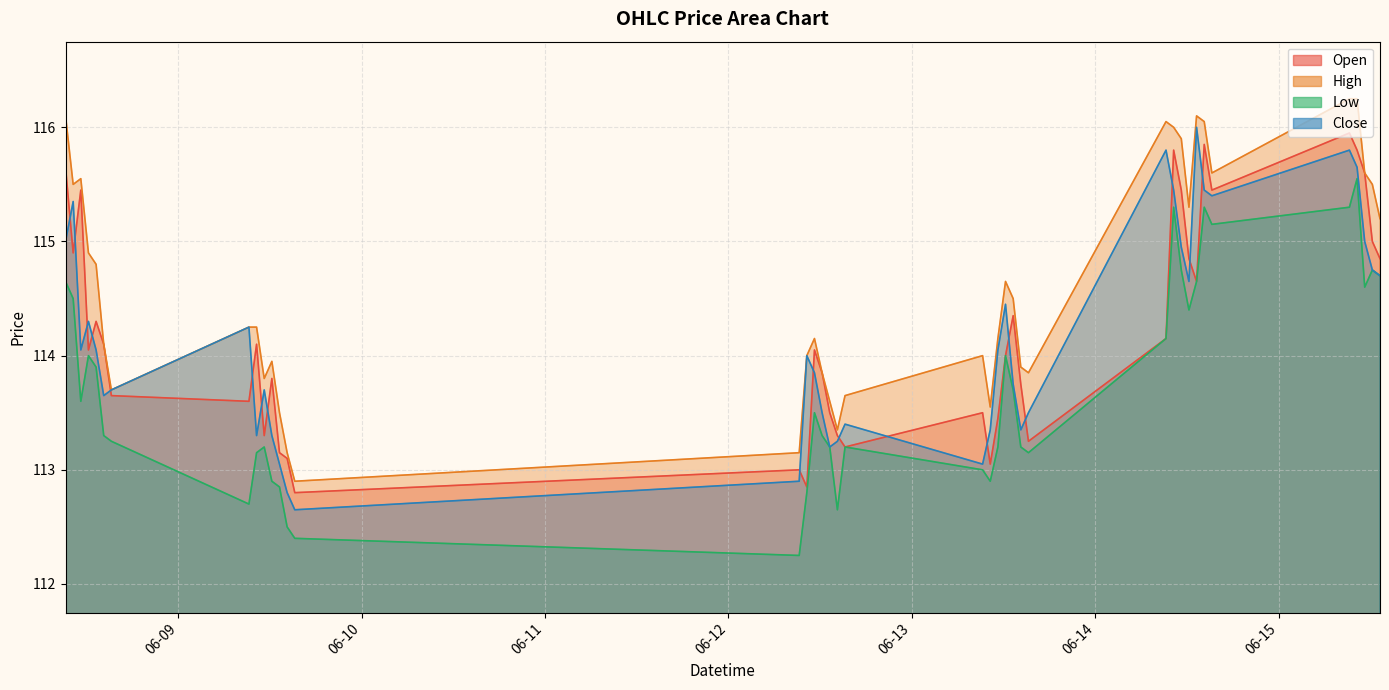

At which label does Close reach its peak?

2023-06-14 13:15